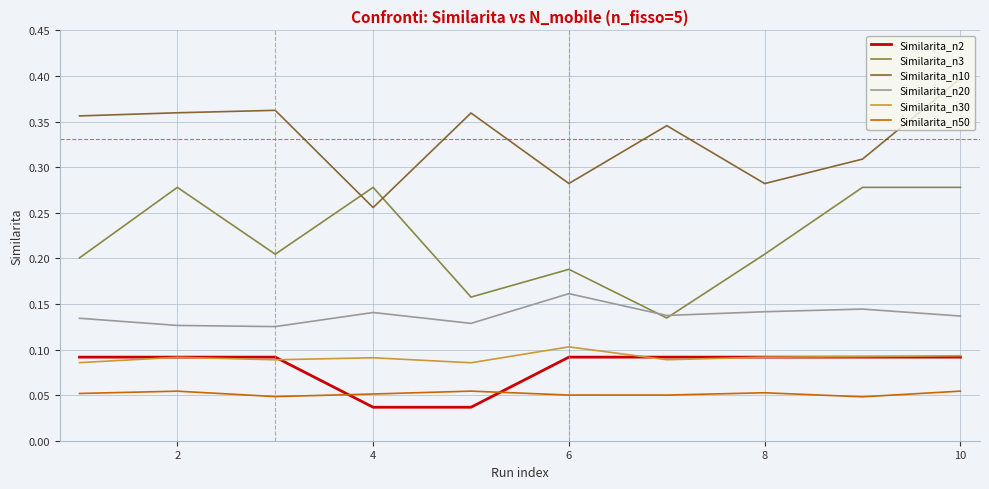

What are all the series names shown in the legend?

Similarita_n2, Similarita_n3, Similarita_n10, Similarita_n20, Similarita_n30, Similarita_n50